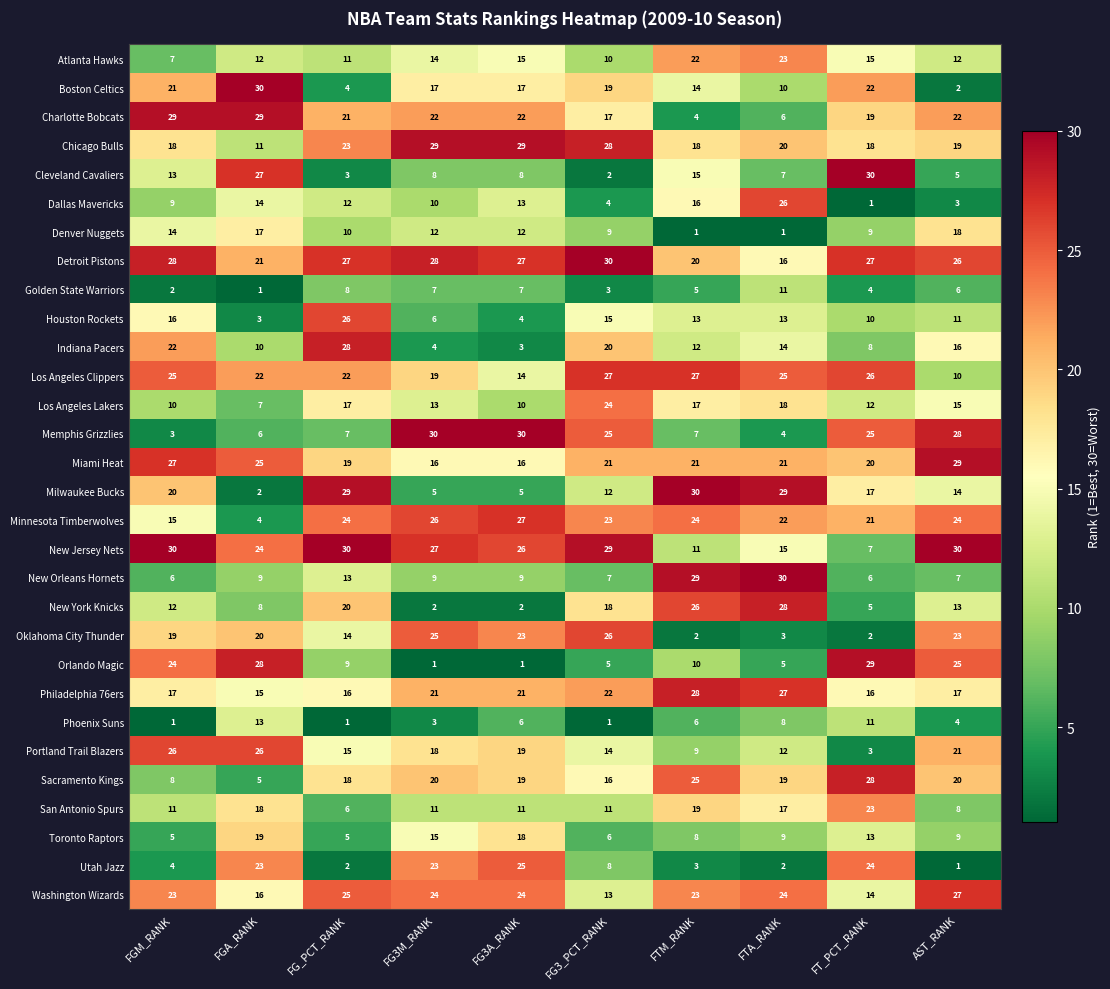

What is the sum of all Dallas Mavericks values?

108